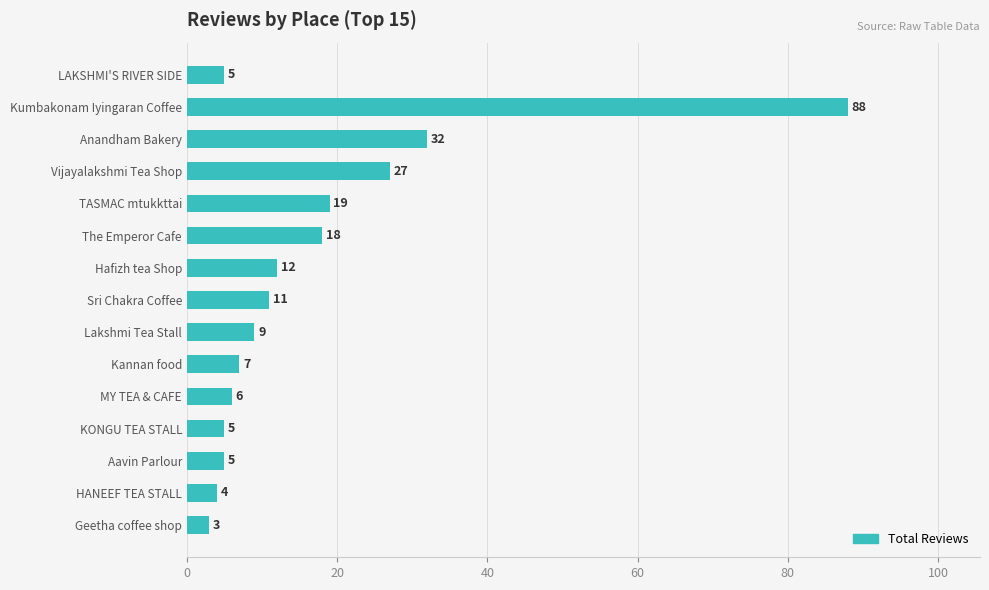

What is the smallest value displayed?

3